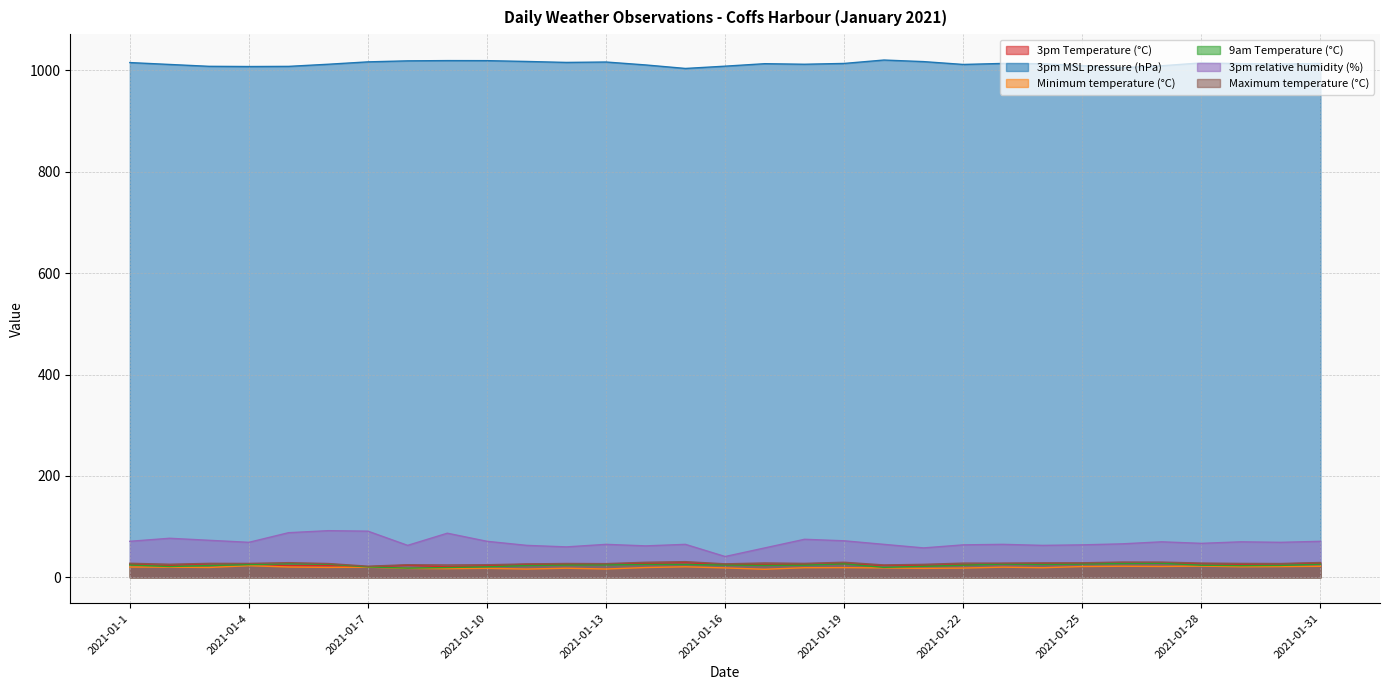

Where is 3pm relative humidity (%) nearest to the value 66?

2021-01-26